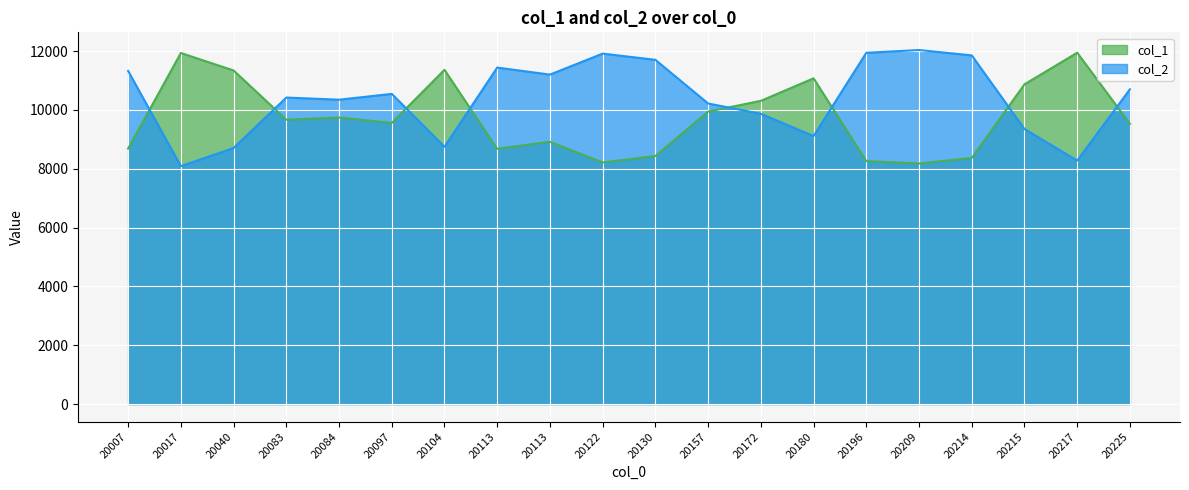

Rank the series by their maximum value, from highest to lowest.

col_2, col_1